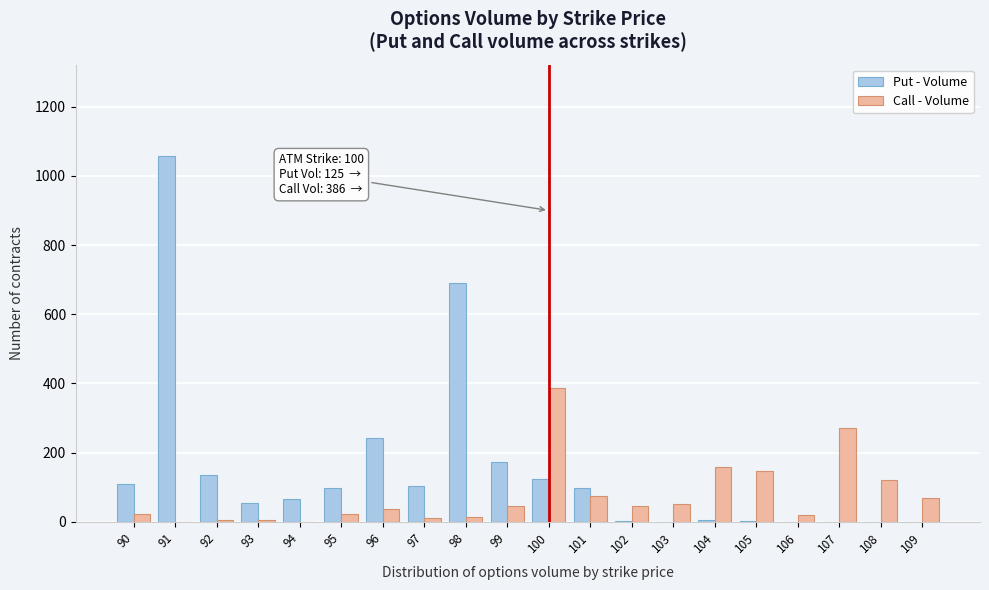

What is the maximum value for Put - Volume?

1057